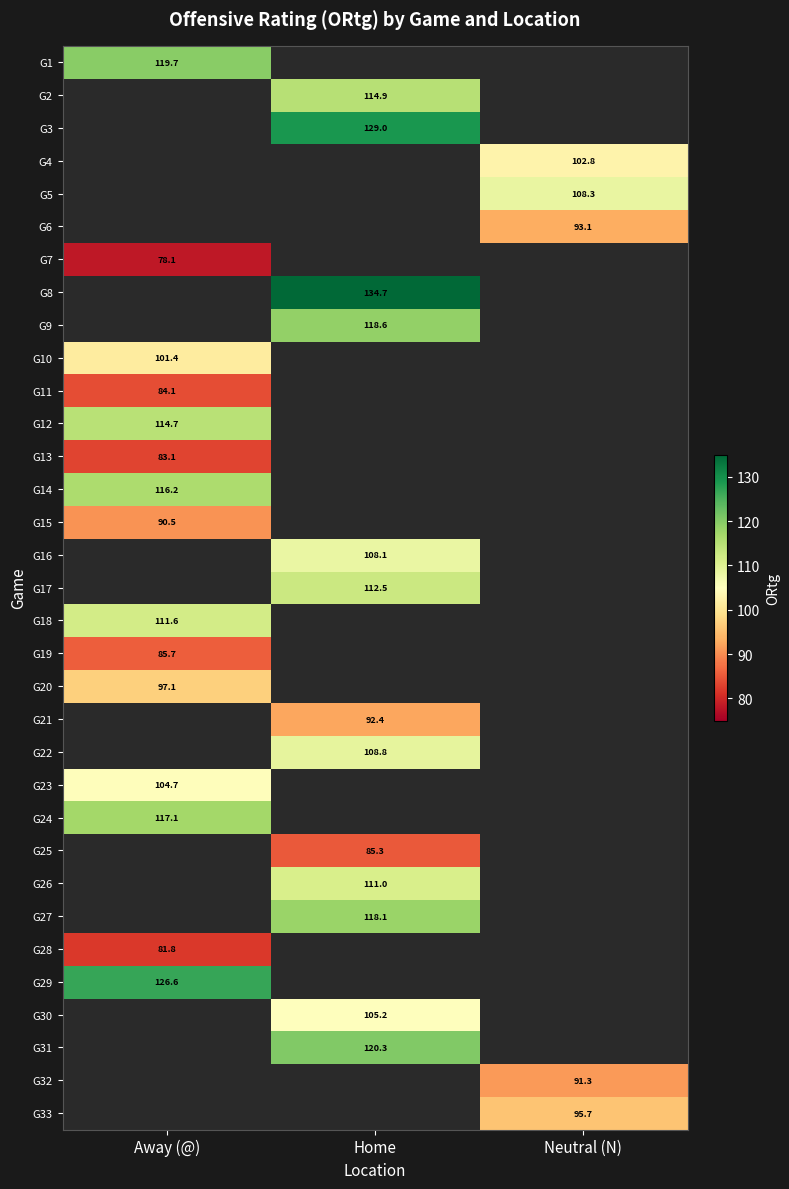

The G24 series shows 117.1 at Away (@). True or false?

True